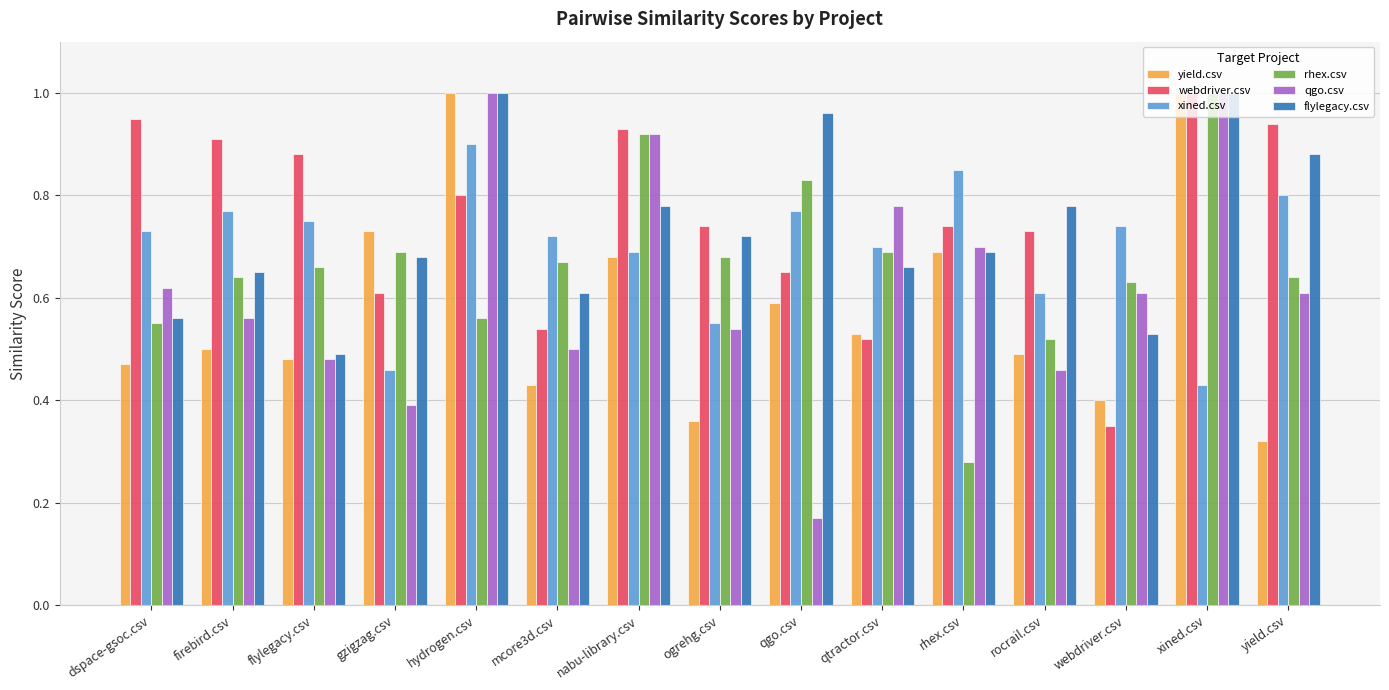

Which series has the largest range (max minus min)?

qgo.csv